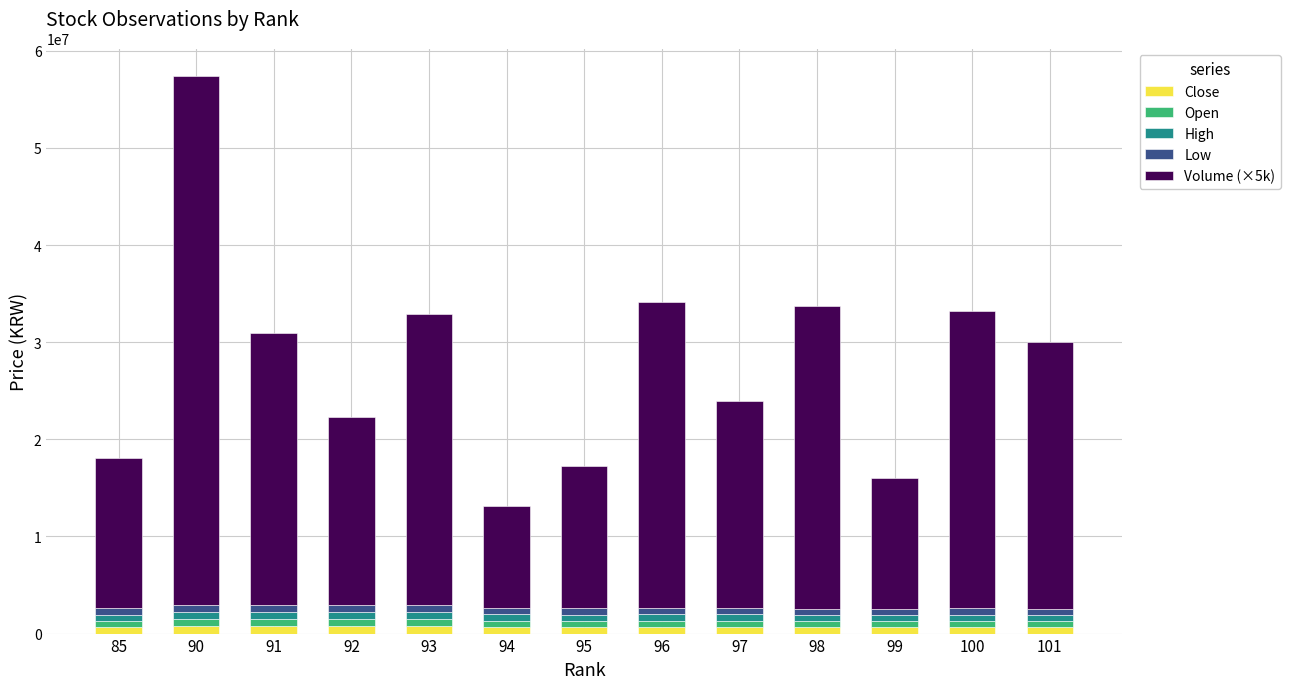

How many bars are there in total?

13